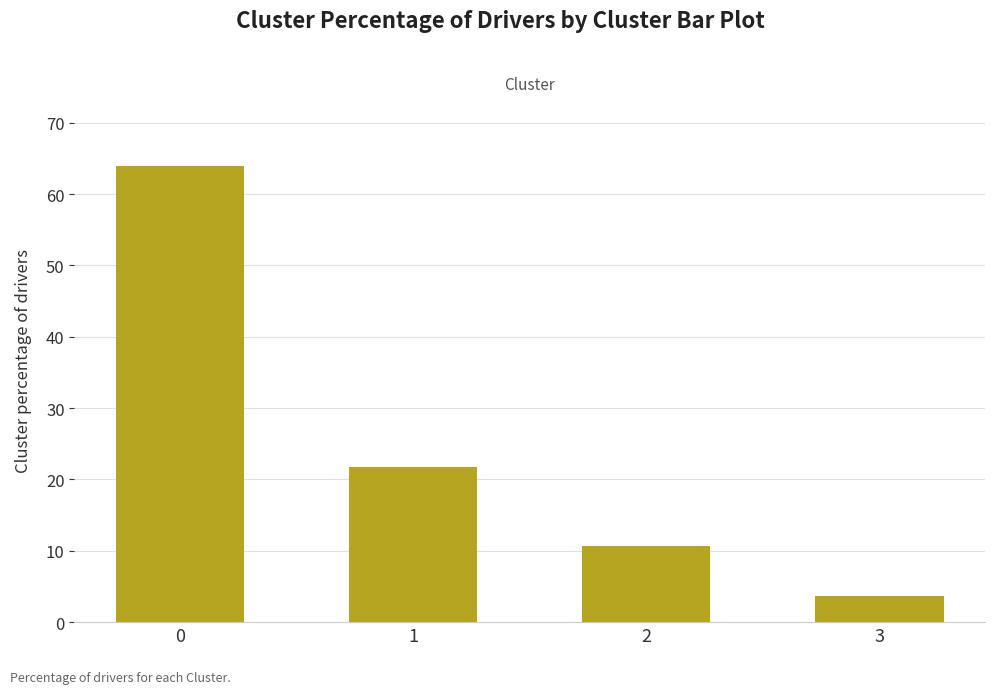

At which category does the chart reach its minimum across all series?

3